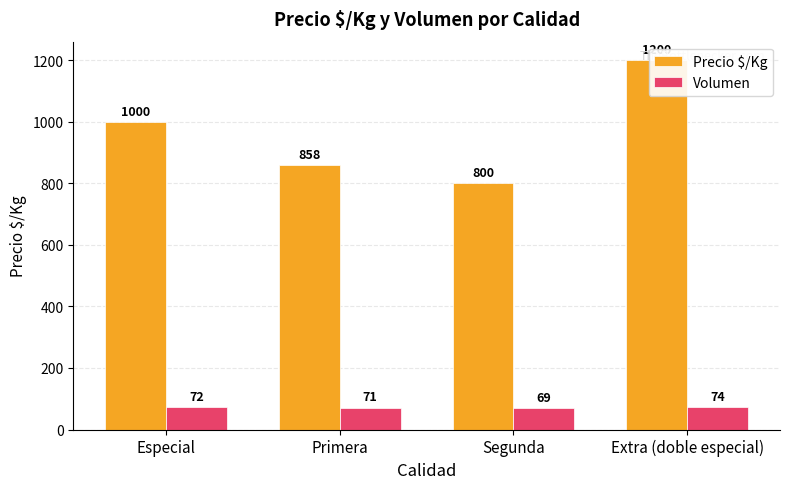

Reading right to left, extract all data points from this chart.

Precio $/Kg: 1200	800	858	1000
Volumen: 74	69	71	72